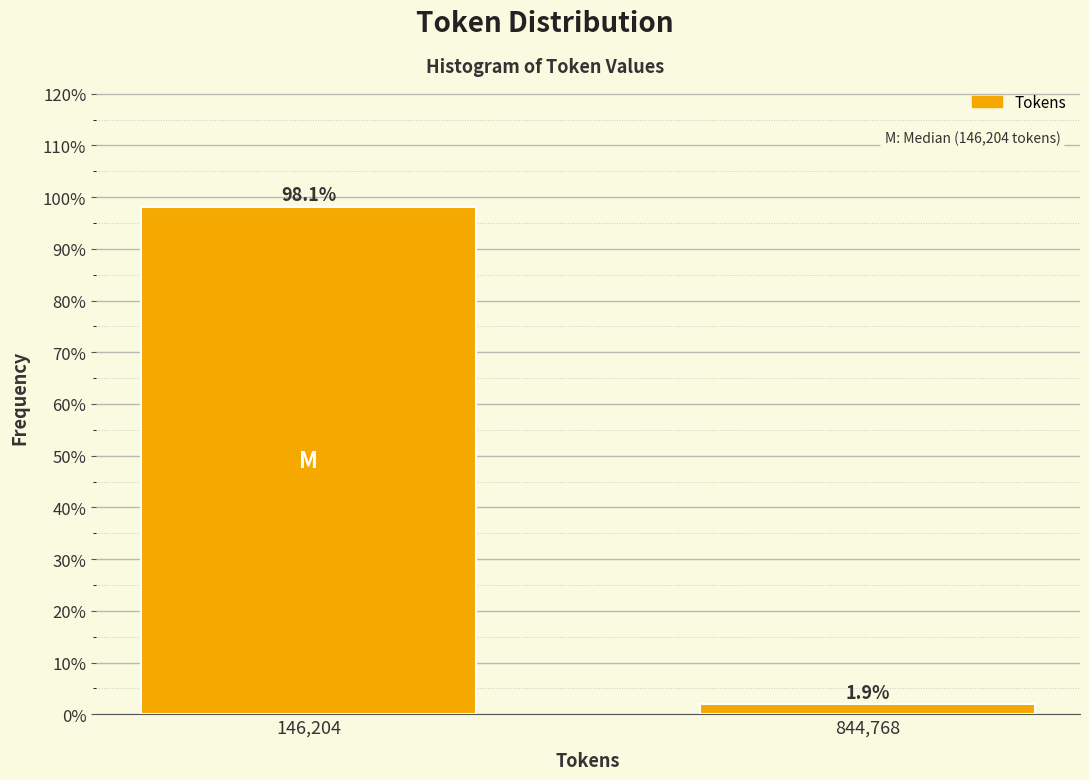

Reading right to left, extract all data points from this chart.

844,768=1.9	146,204=98.1